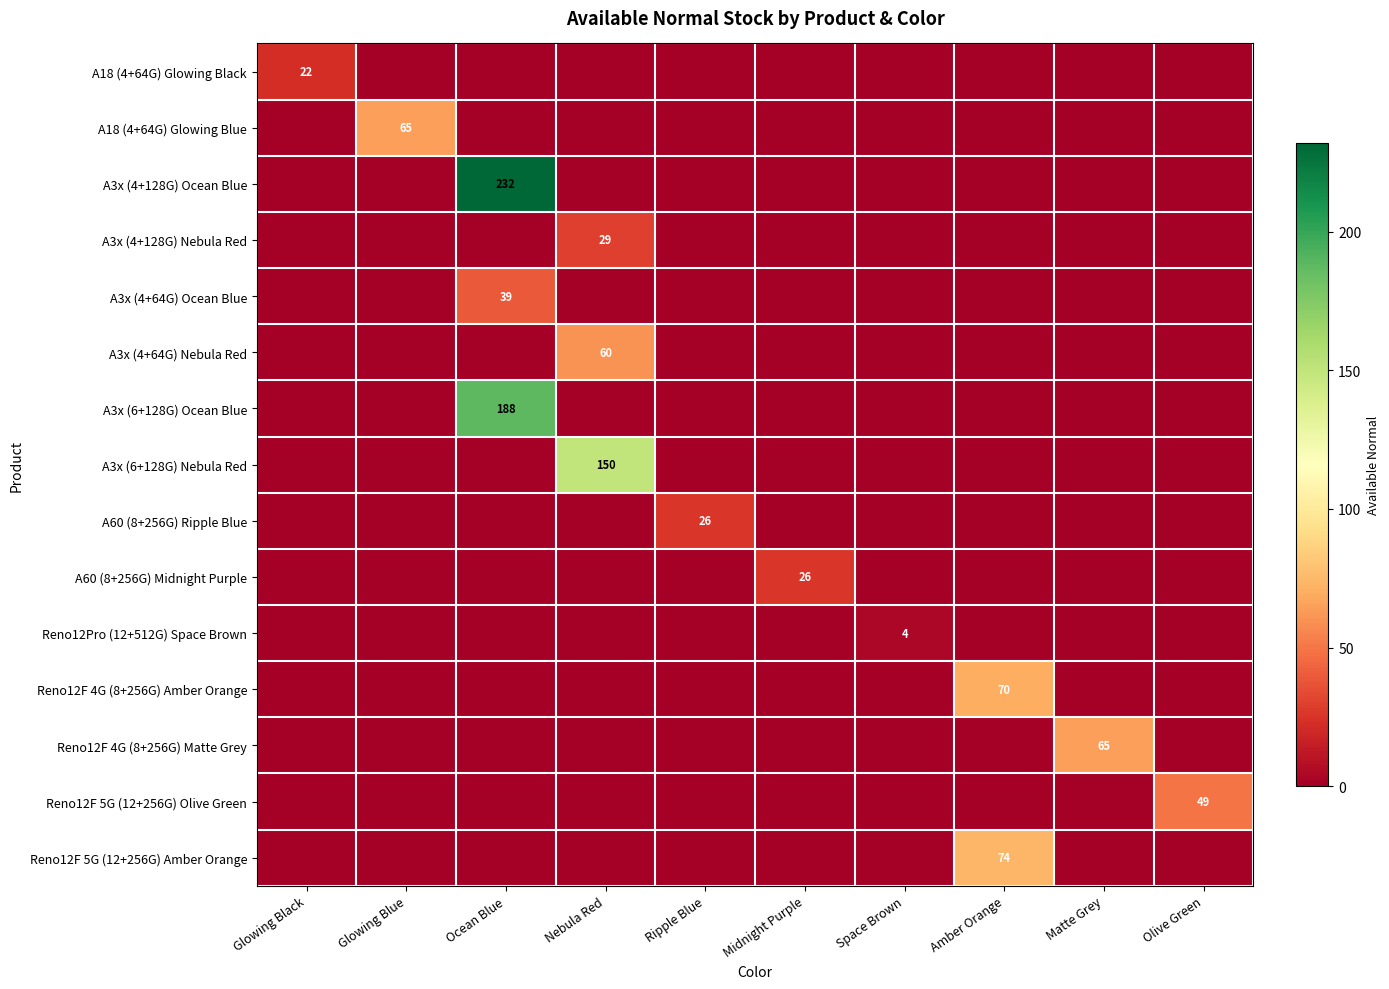

How many series are shown in this chart?

15